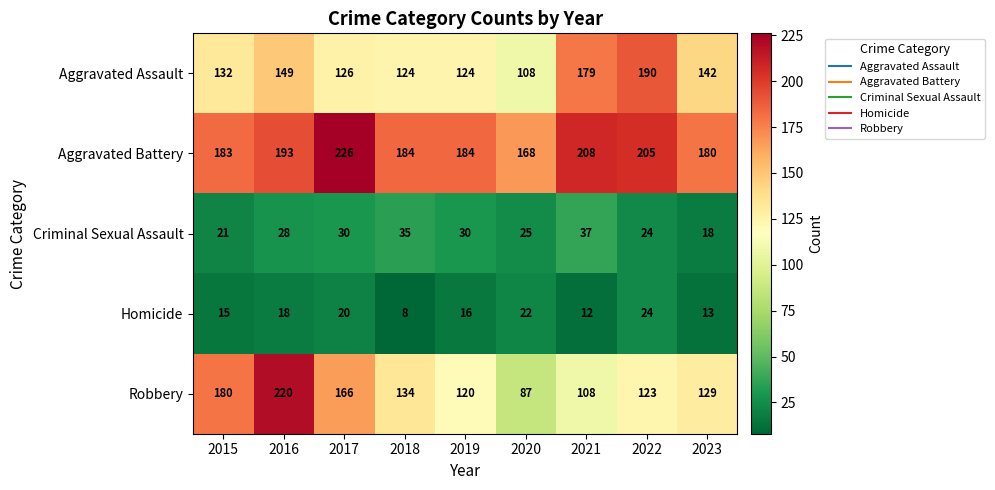

Count the number of data series in this chart.

5